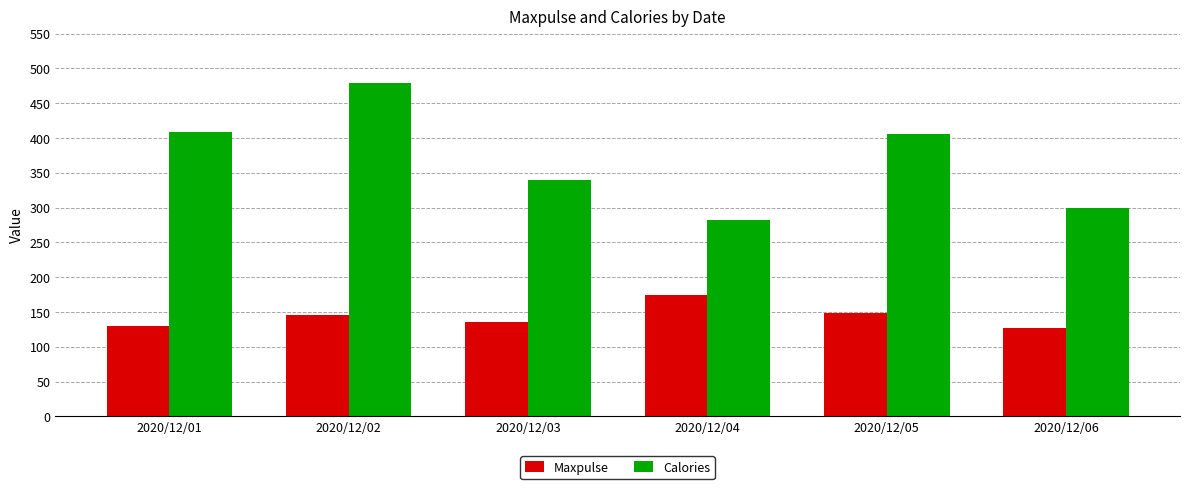

What is the average value of the Calories series?

369.4